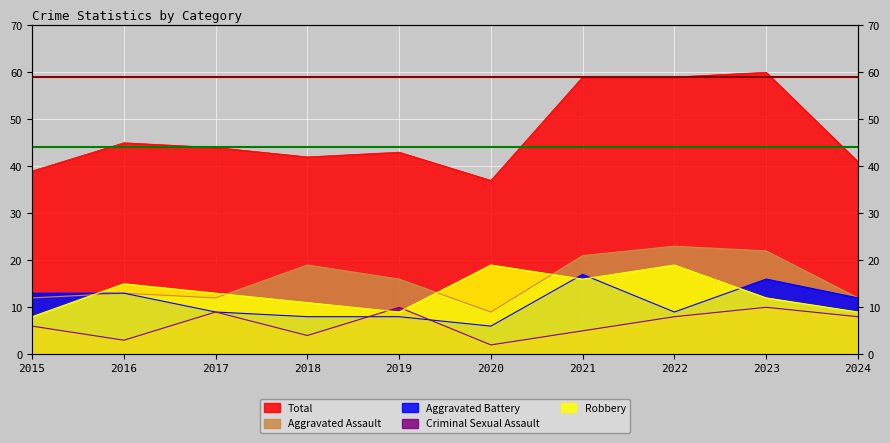

What is the value of the Robbery point at the 7th from the left?

16